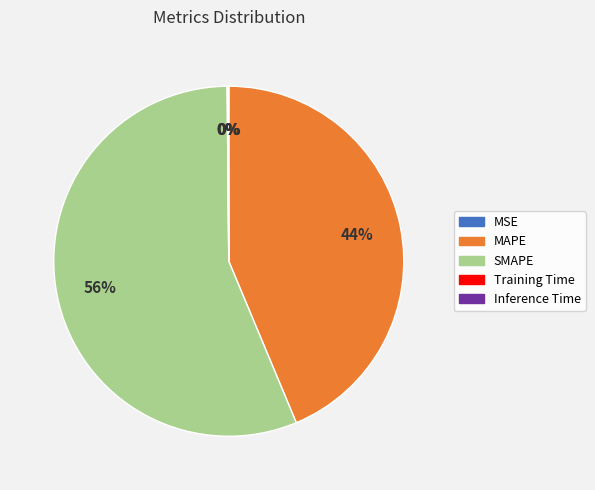

To the nearest percent, what is the difference between the largest and smallest slice percentages?

56%